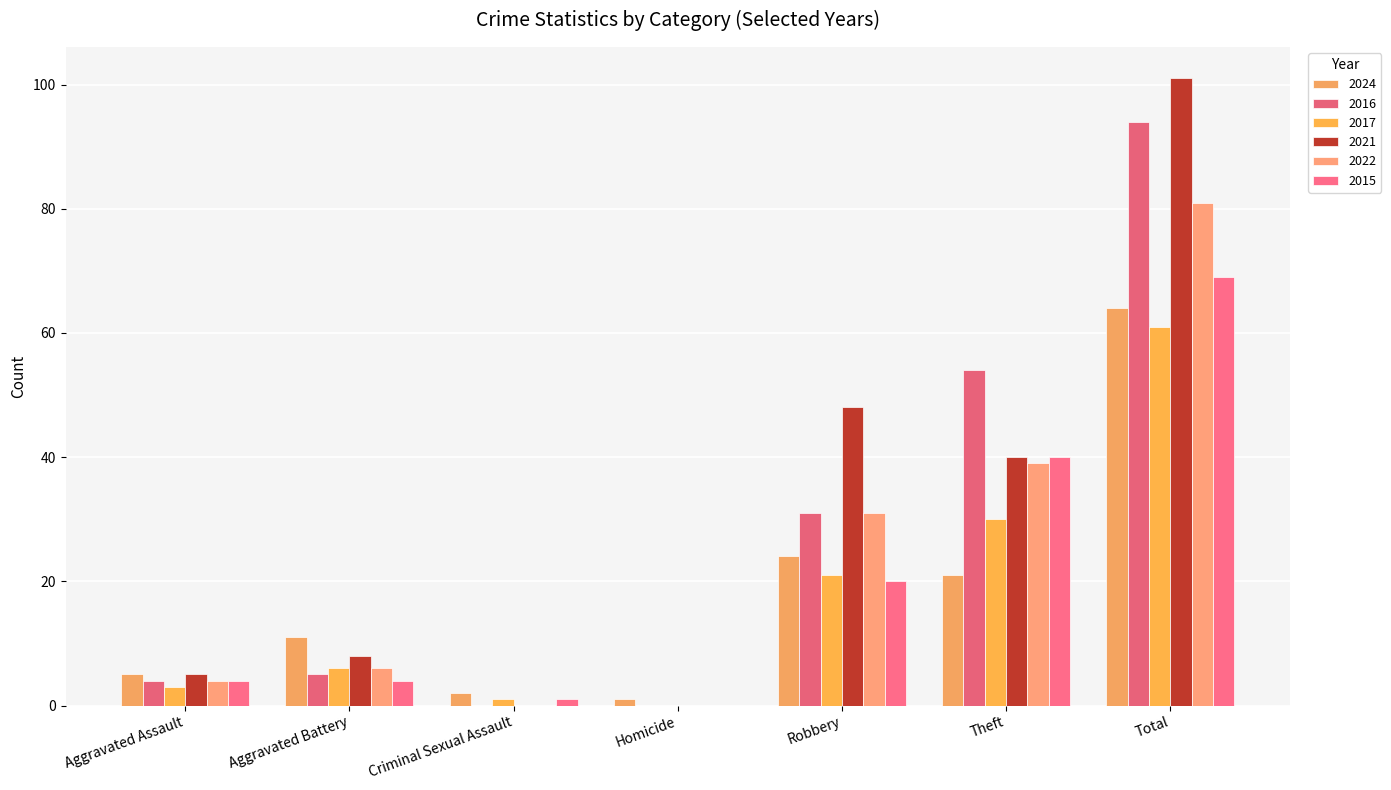

Between Aggravated Battery and Total, which series saw the biggest shift?

2021